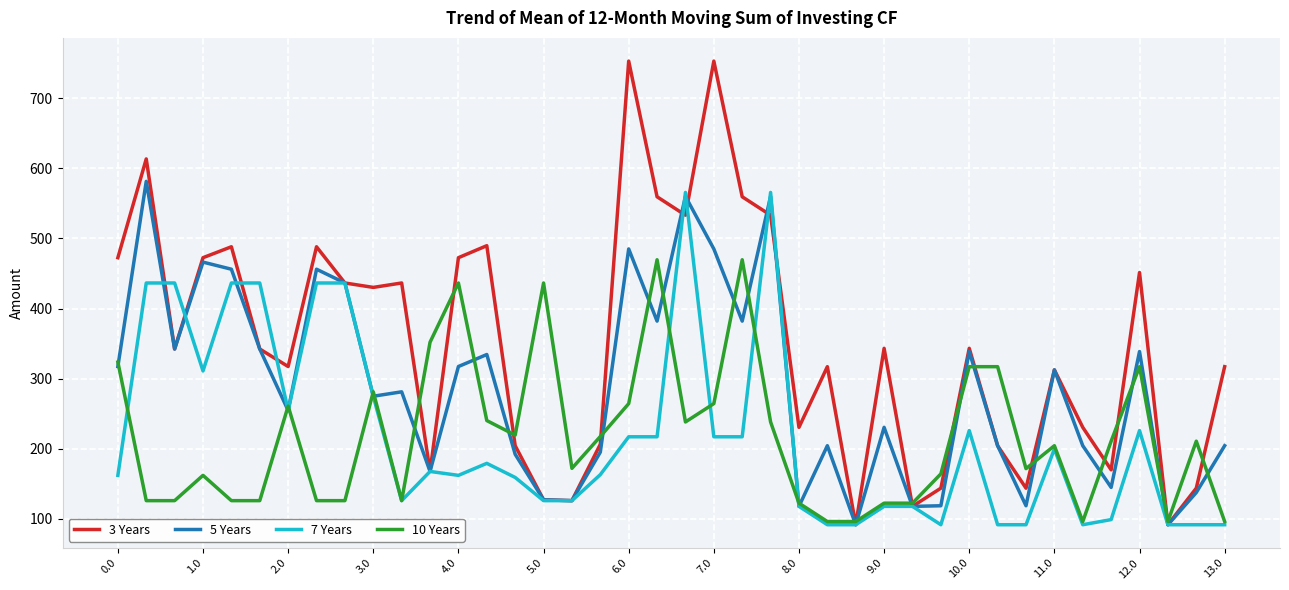

What is the minimum value for 3 Years?

91.2